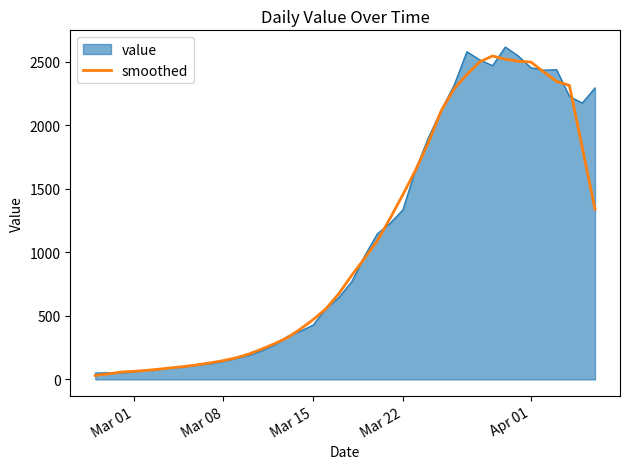

Does the chart have visible grid lines?

No